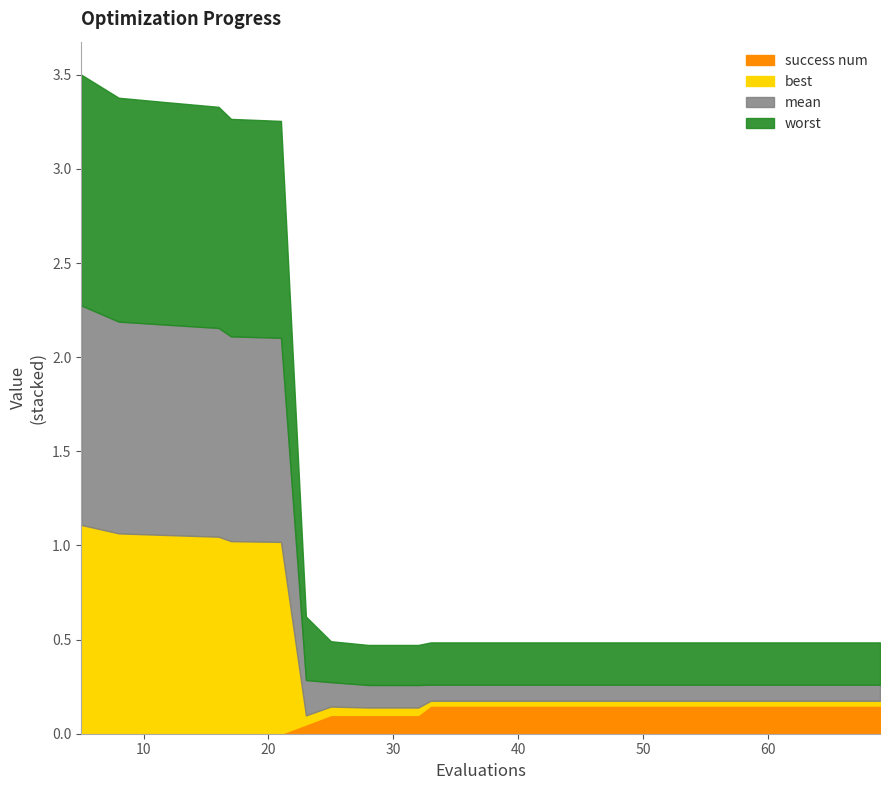

How many distinct data groups are displayed?

4